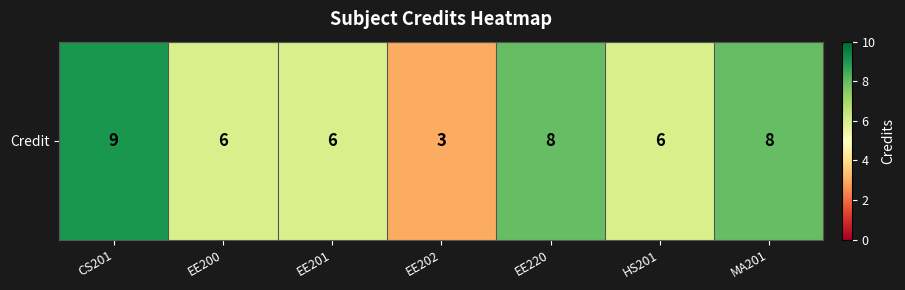

Rank the categories by value from lowest to highest.

EE202, EE200, EE201, HS201, EE220, MA201, CS201